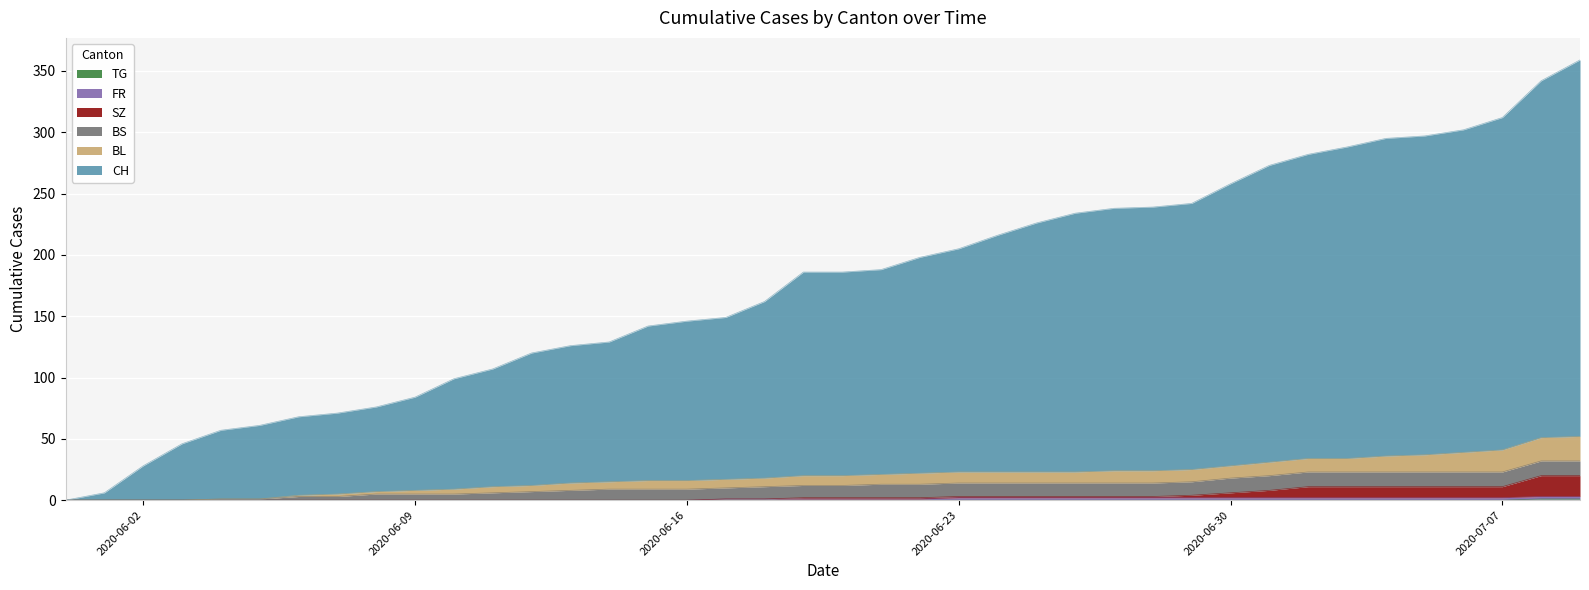

What is the total value across all series at 2020-07-07?

312